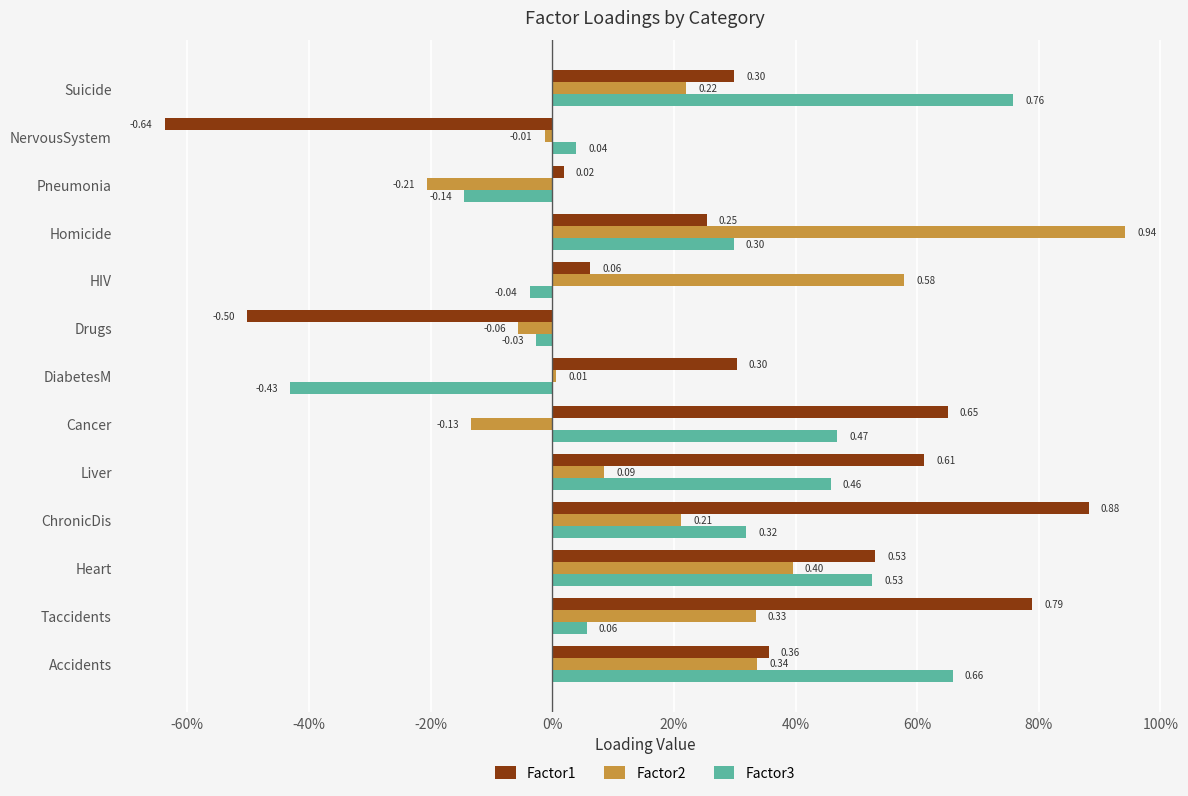

Reading right to left, list all the values displayed in this chart.

Factor1: 0.3	-0.6	0.0	0.3	0.1	-0.5	0.3	0.7	0.6	0.9	0.5	0.8	0.4
Factor2: 0.2	-0.0	-0.2	0.9	0.6	-0.1	0.0	-0.1	0.1	0.2	0.4	0.3	0.3
Factor3: 0.8	0.0	-0.1	0.3	-0.0	-0.0	-0.4	0.5	0.5	0.3	0.5	0.1	0.7